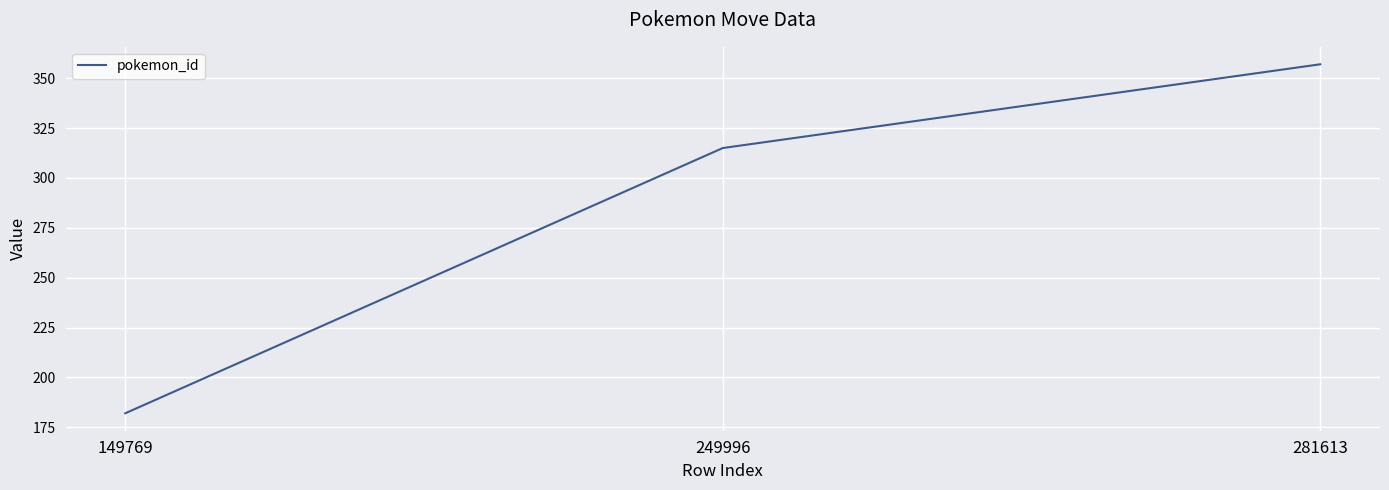

Rank the categories by value from highest to lowest.

281613, 249996, 149769